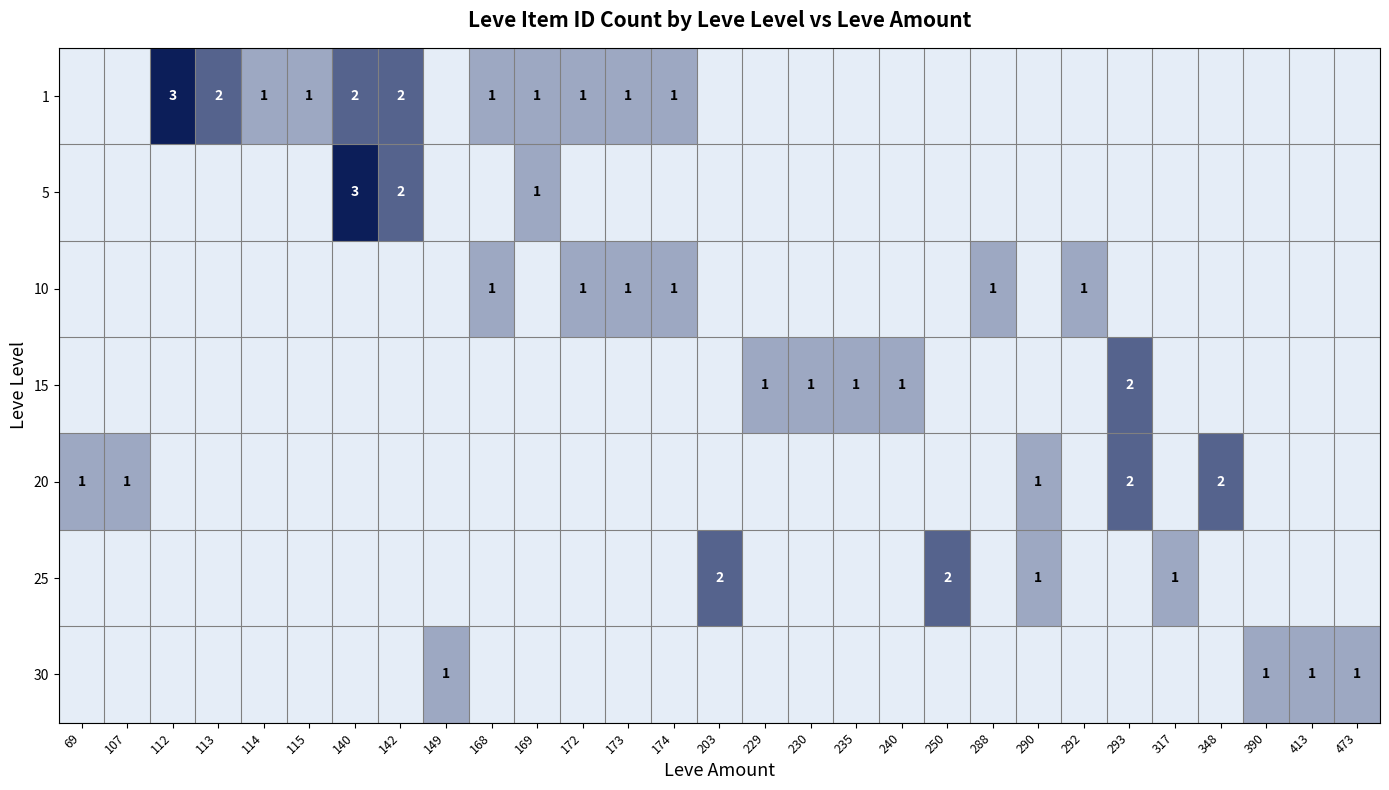

Is it true that 10 equals 1 at 172?

True